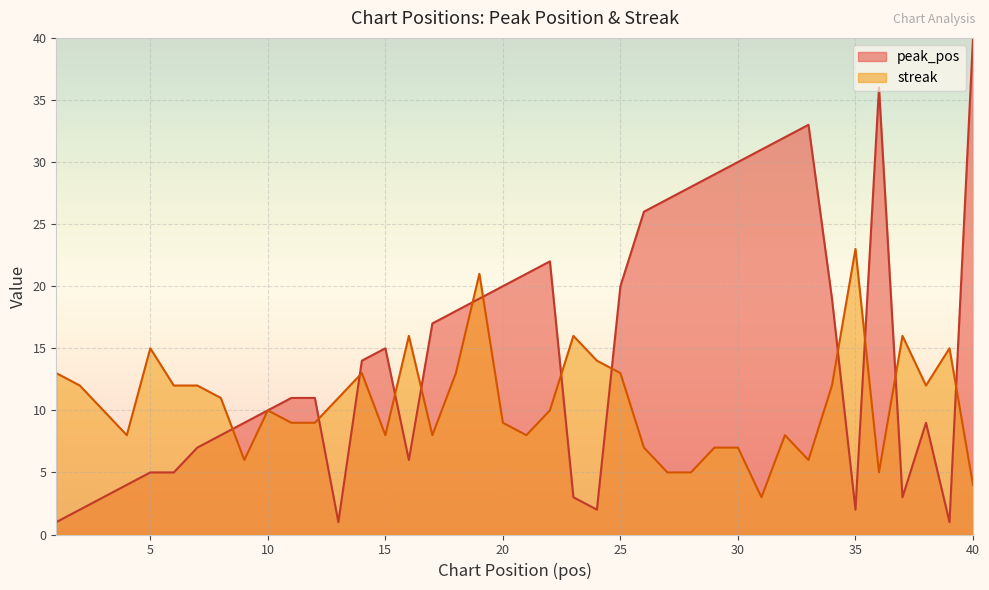

How many intersections are there between streak and peak_pos?

13